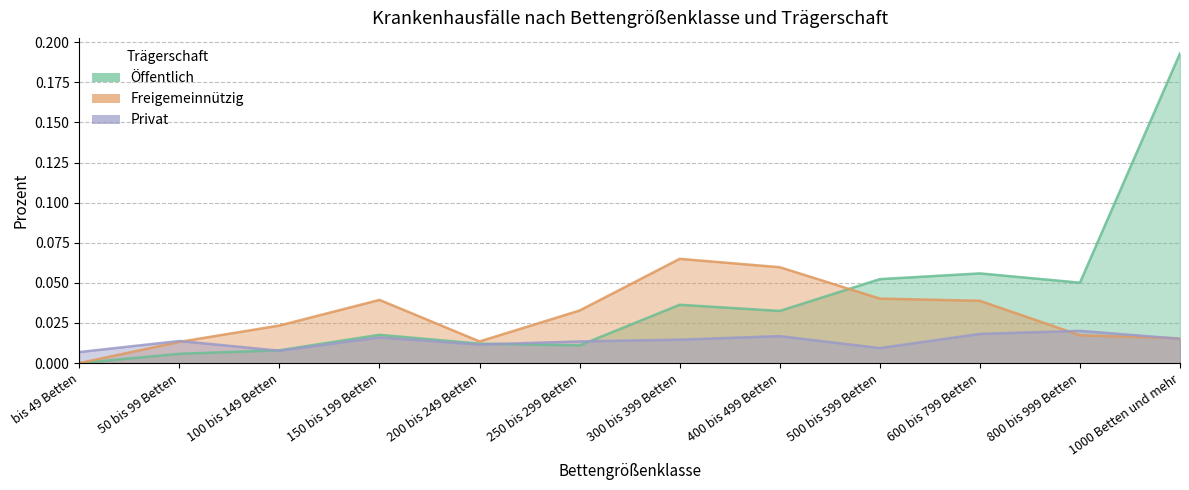

Where do Privat and Öffentlich first cross each other?

50 bis 99 Betten and 100 bis 149 Betten